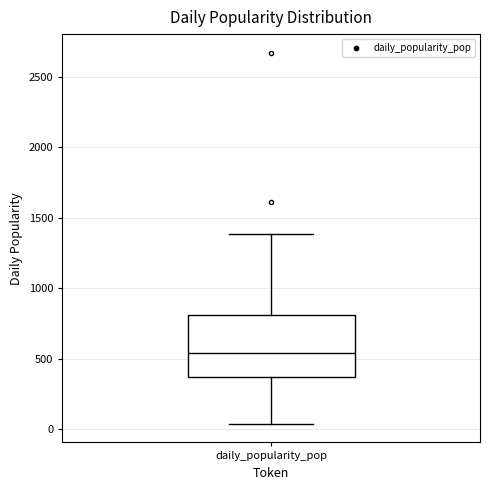

Where does the median line of the box for daily_popularity_pop sit on the y-axis? The values are not printed on the chart, so give them approximately, as read against the axis.

550